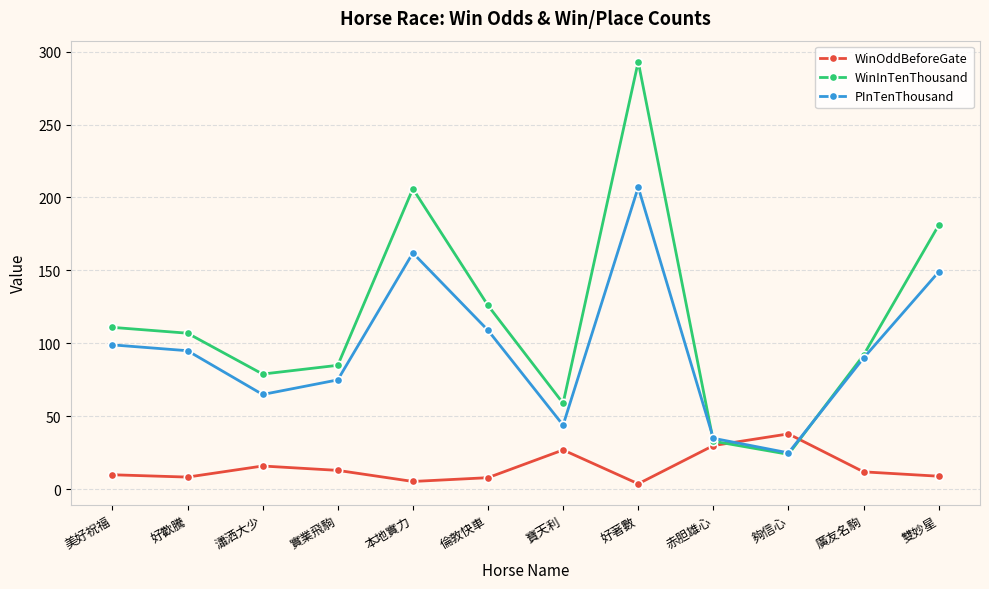

At which category is the sum across all series the highest?

好著數